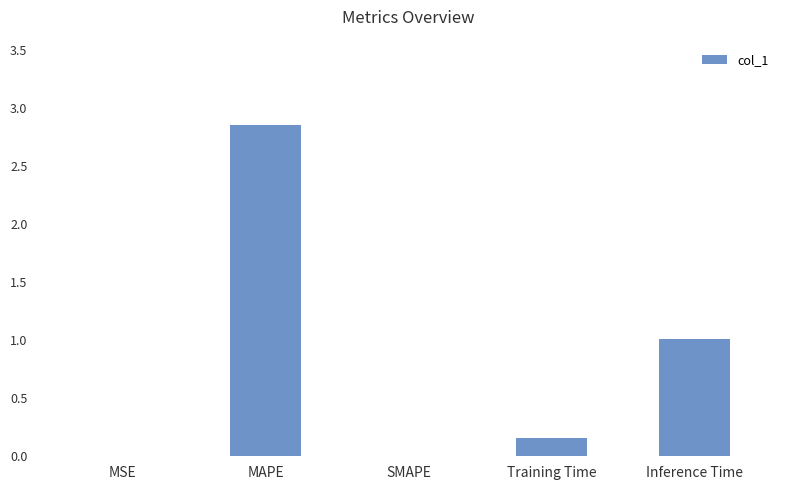

Which label corresponds to the largest value in the chart?

MAPE